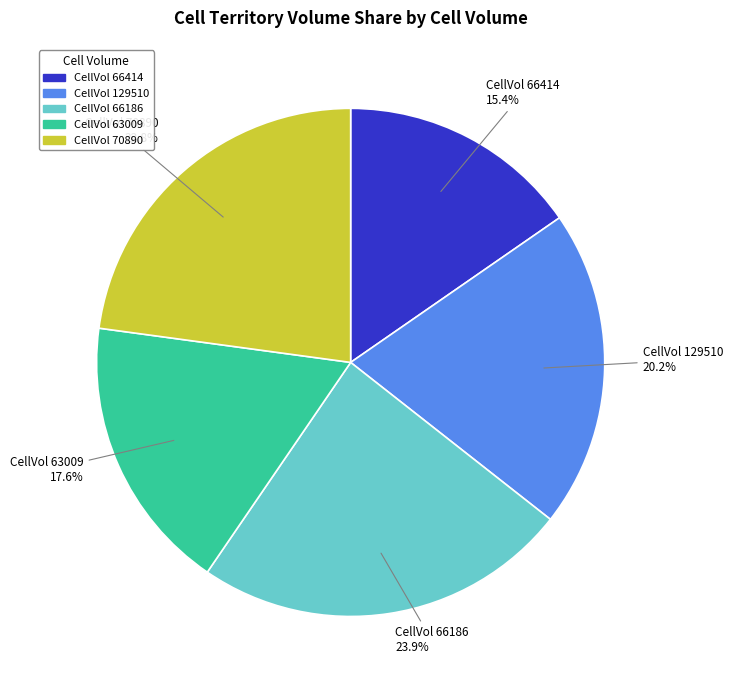

What is the largest slice in the pie chart?

CellVol 66186